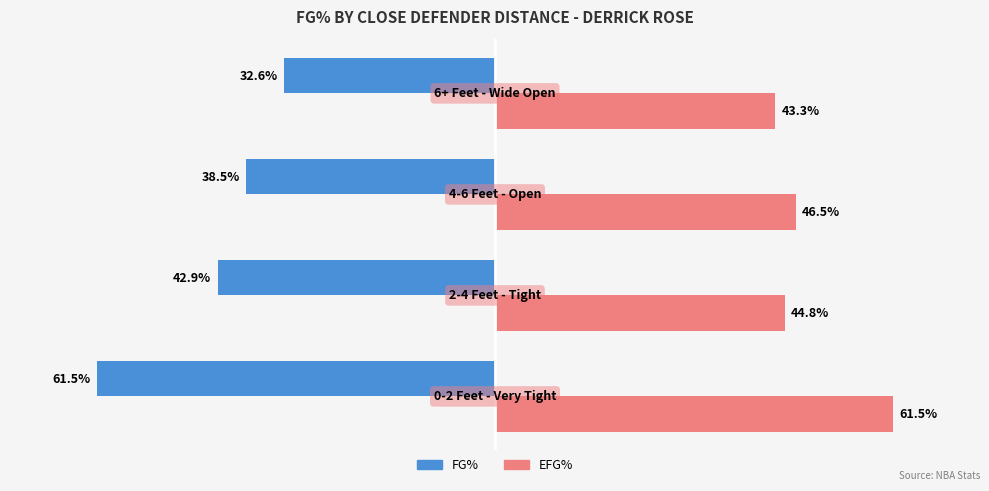

Which series has the widest spread of values?

FG%